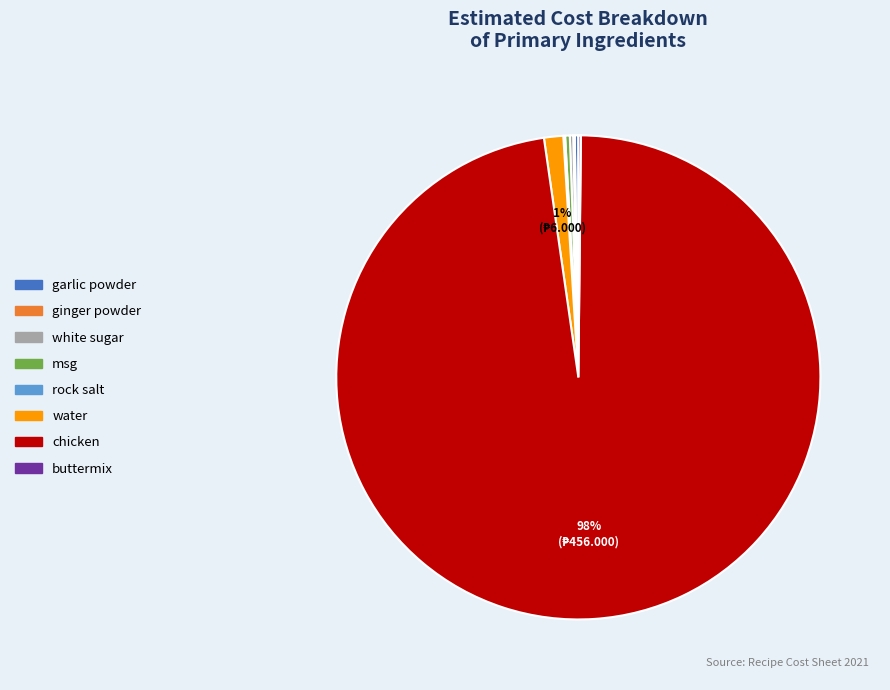

What is the largest slice in the pie chart?

chicken